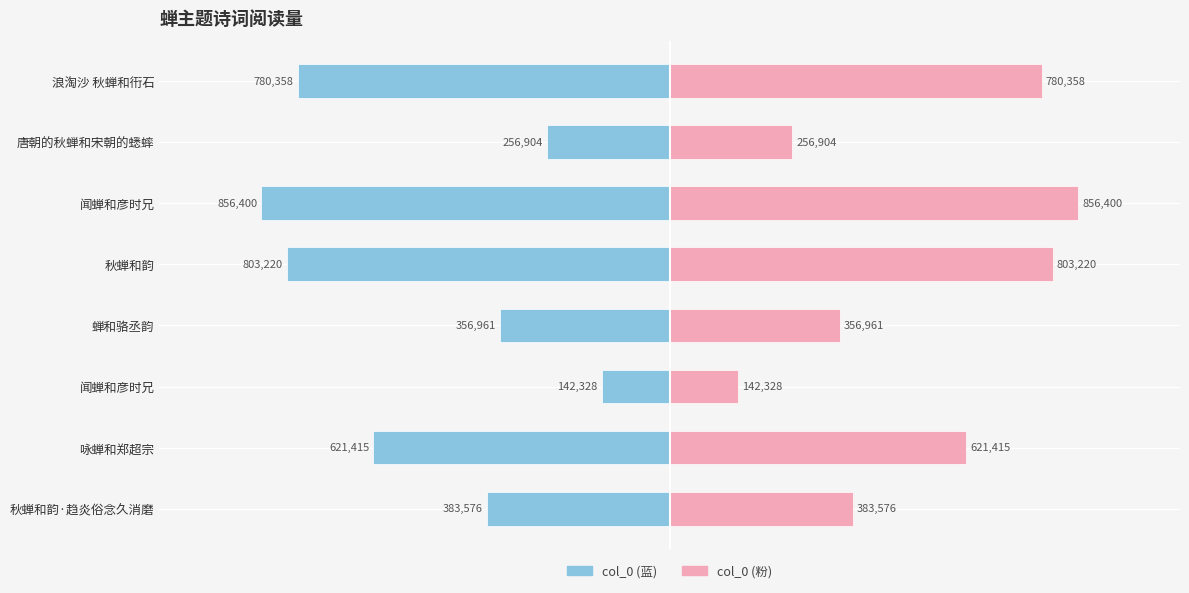

What is the sum of all col_0 (blue) values?

-4201162